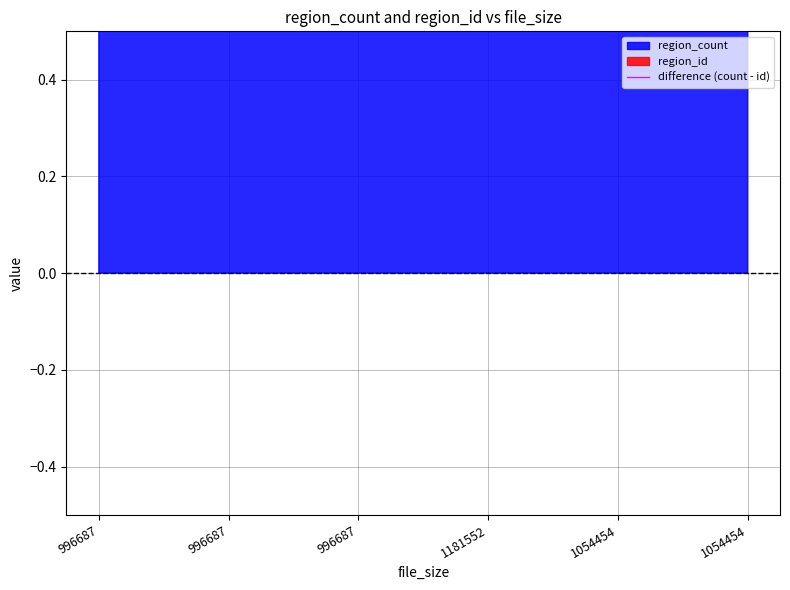

Between 1054454 and 996687, which is larger?

1054454